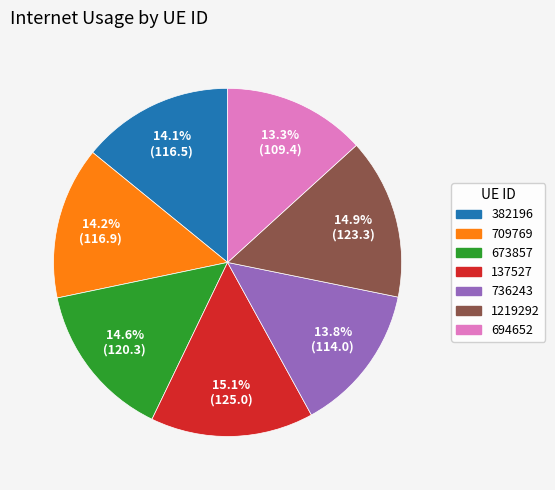

Does 382196 account for over 50% of the chart?

No